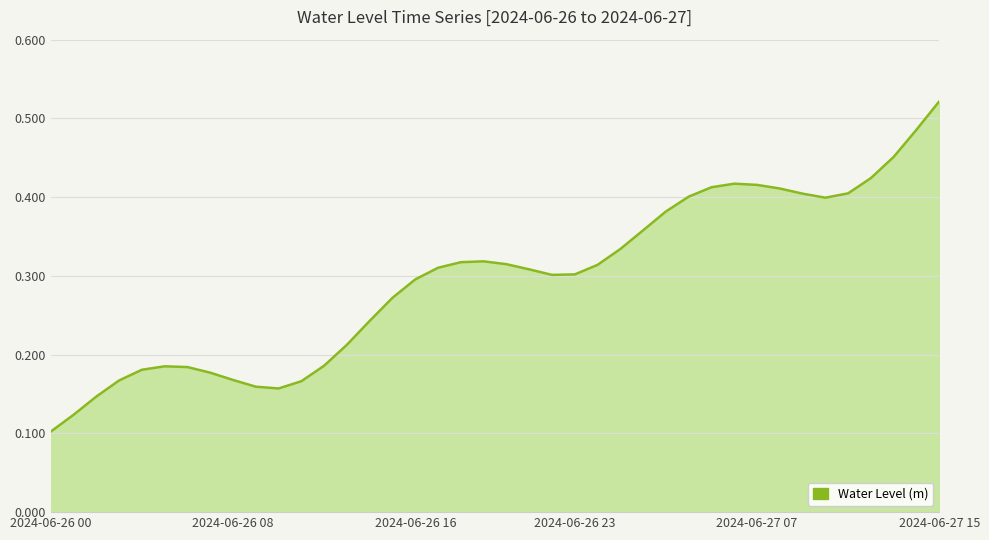

What is the minimum value shown in the chart?

0.1